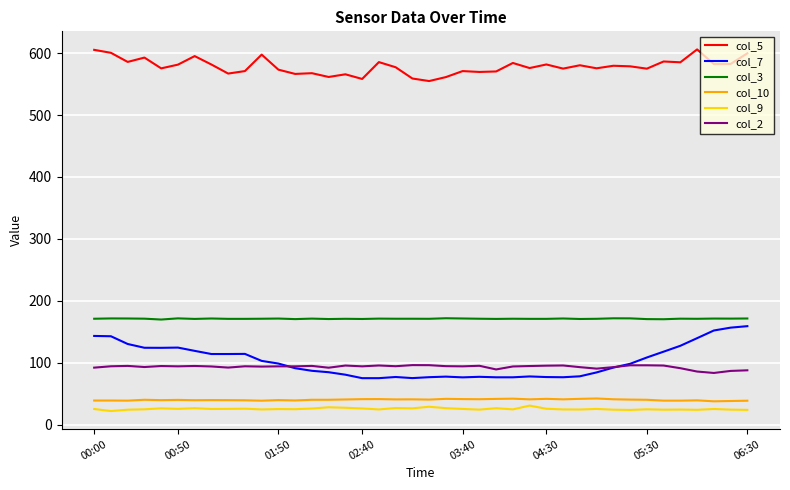

True or false: col_5 and col_7 intersect in this chart.

False